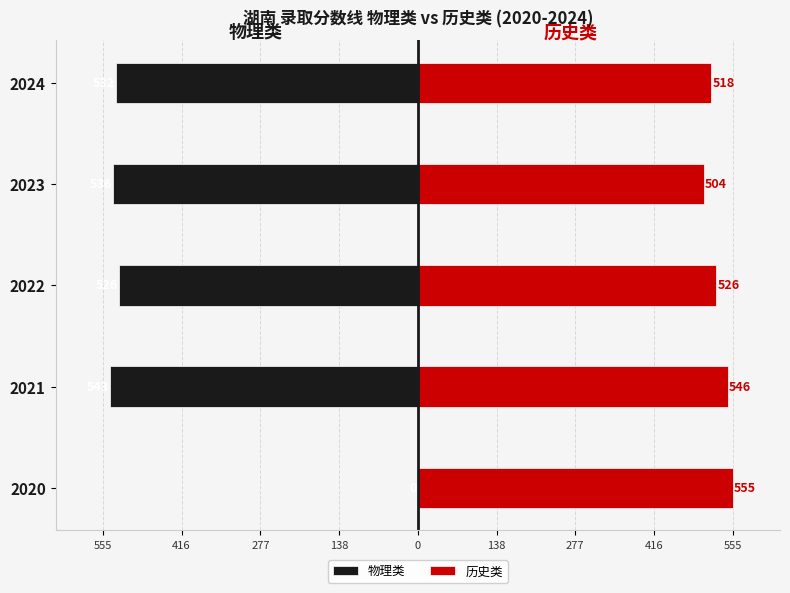

How many negative values does the 物理类 series have?

4